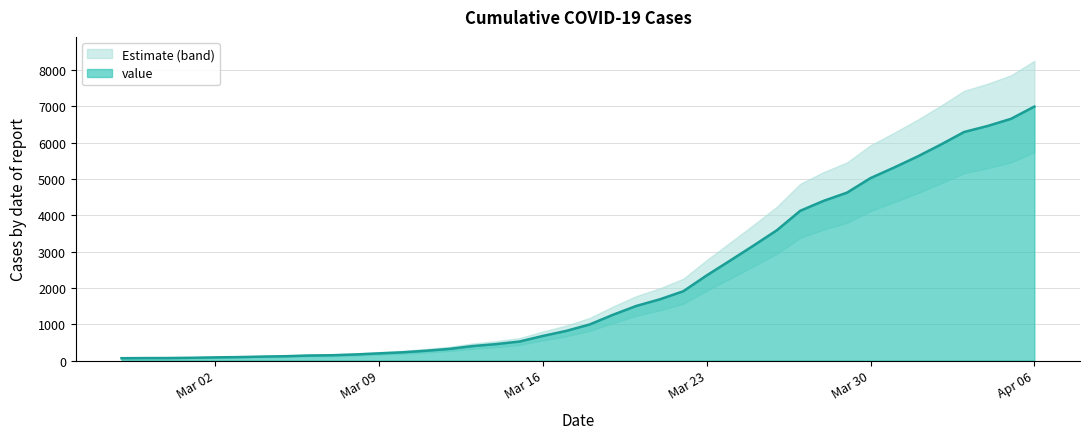

What is the change in value from 2020-03-09 to 2020-03-11?

+72